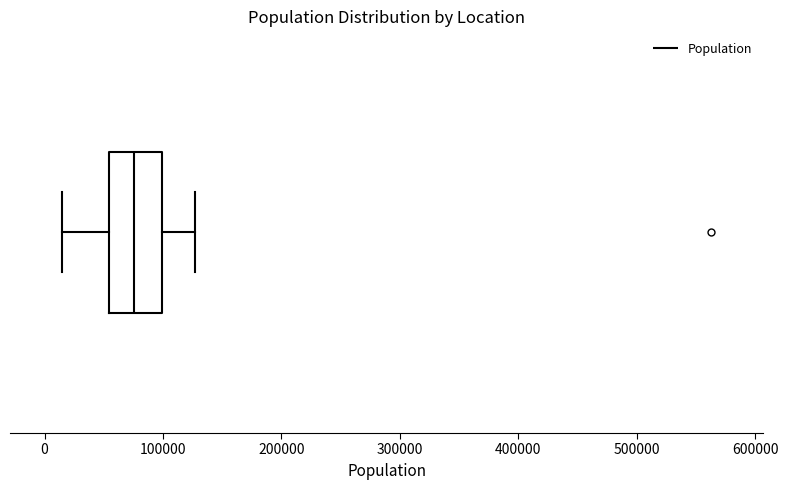

Transcribe this box plot: give where the median line is, the range the box spans, and where the two whiskers end, as read against the x-axis. The values are not printed on the chart, so give them approximately, as read against the axis.

median 80000, box 50000 to 100000, whiskers 10000 to 130000